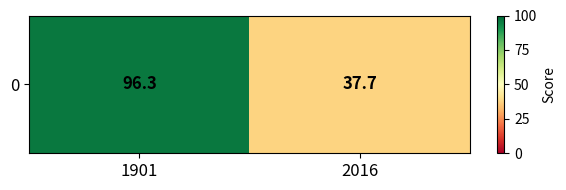

The value at 2016 is 55.1. True or false?

False